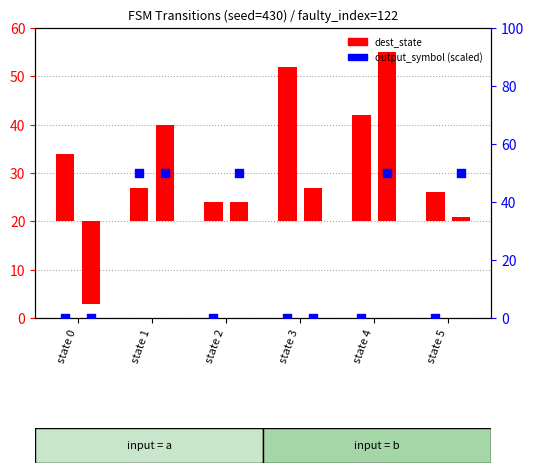

Which series contains the lowest Y value?

output_symbol (input=a)